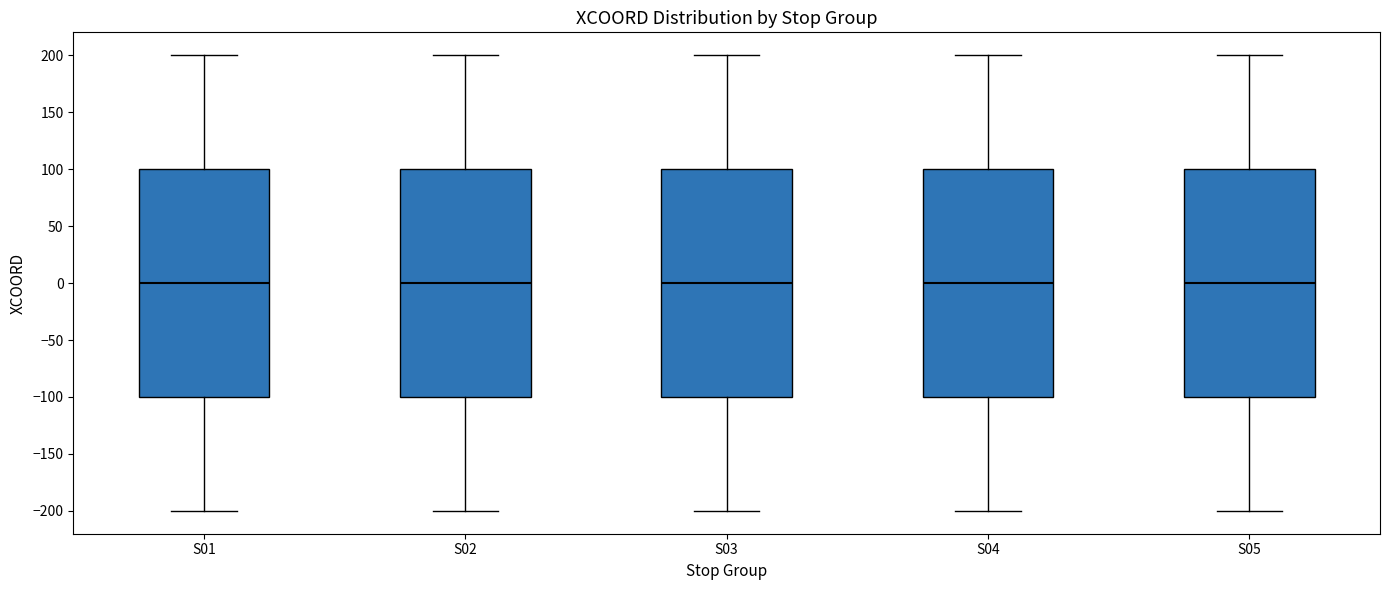

Reading left to right, transcribe this box plot: for each box, give where its median line is, the range the box spans, and where its two whiskers end, as read against the y-axis. The values are not printed on the chart, so give them approximately, as read against the axis.

S01: median 0, box -100 to 100, whiskers -200 to 200
S02: median 0, box -100 to 100, whiskers -200 to 200
S03: median 0, box -100 to 100, whiskers -200 to 200
S04: median 0, box -100 to 100, whiskers -200 to 200
S05: median 0, box -100 to 100, whiskers -200 to 200